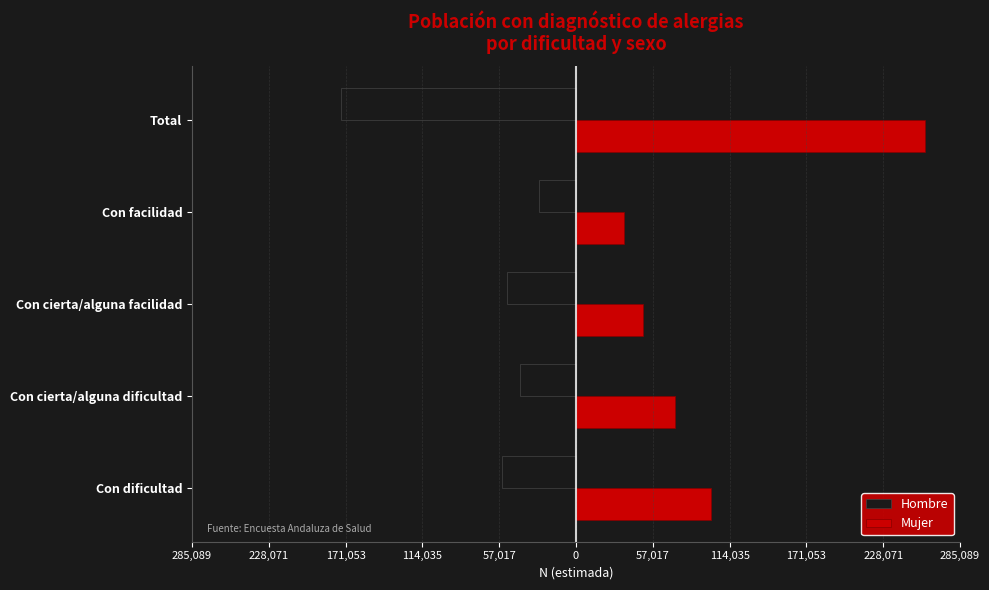

What is the value of the Mujer bar at the 3rd from the left?

49706